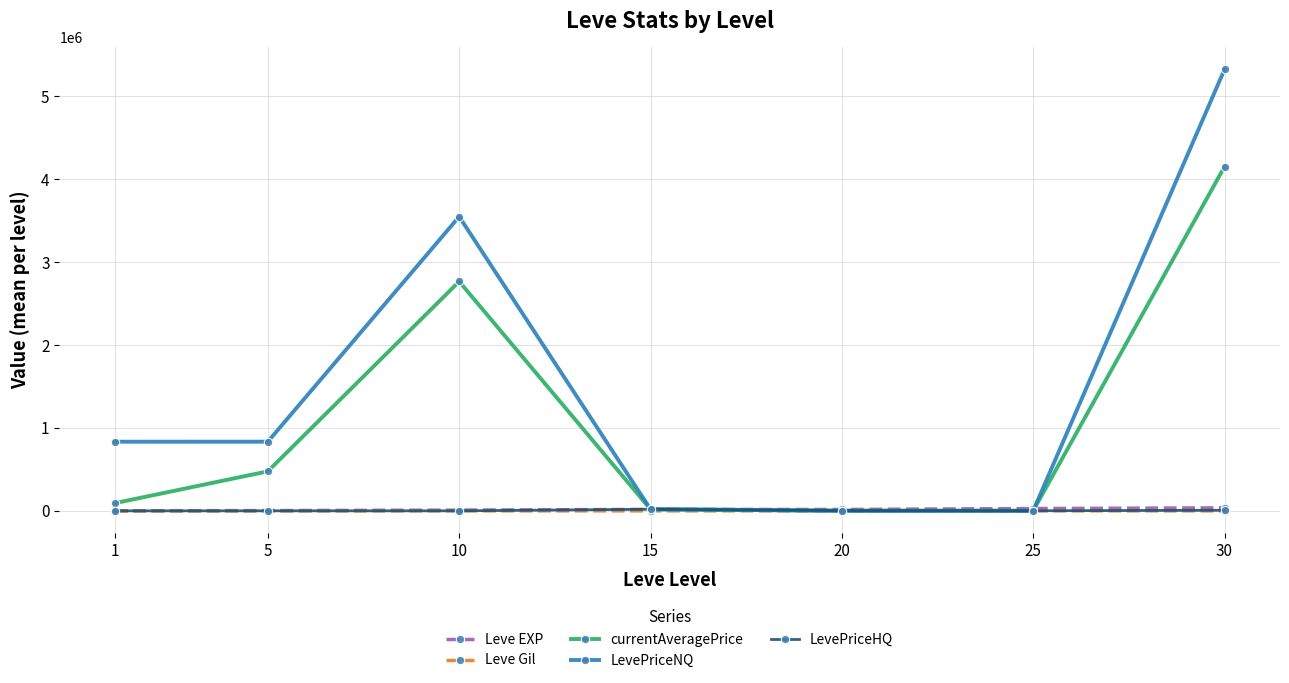

What is the difference between the maximum and minimum values in the Leve EXP series?

35279.2